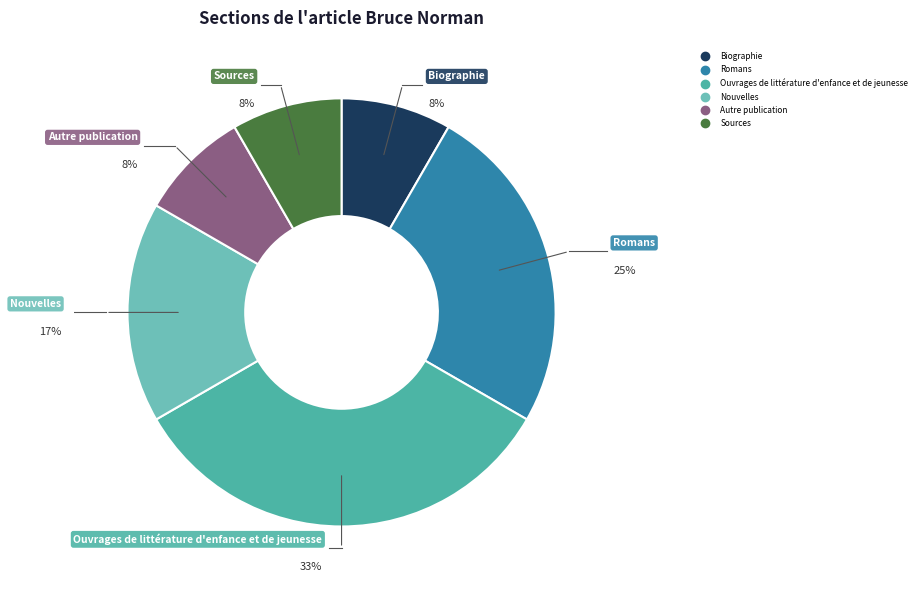

To the nearest percent, what is the average slice percentage?

17%